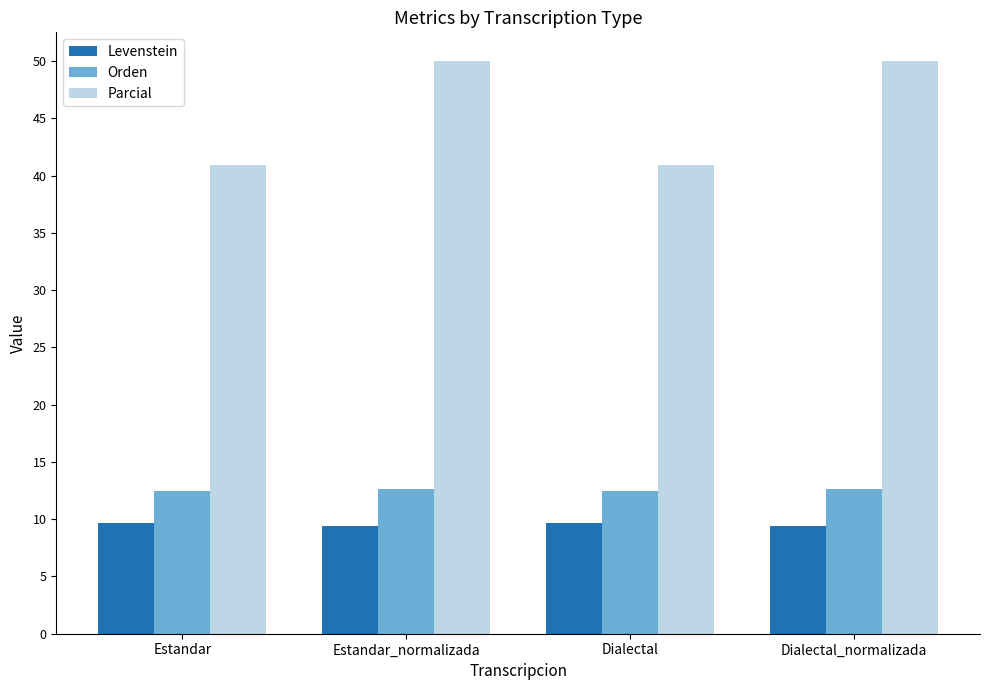

What is the total value across all series at Dialectal_normalizada?

72.1